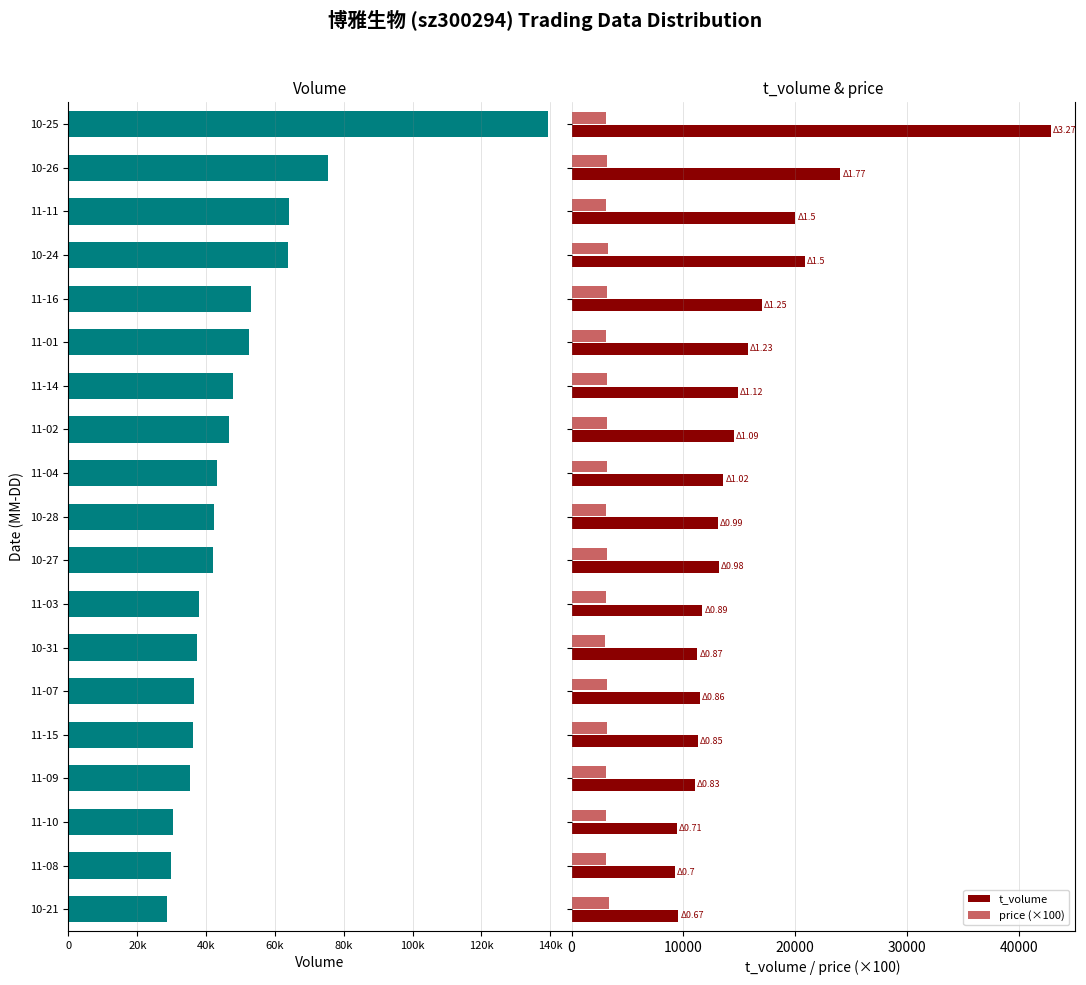

Which series has the largest range (max minus min)?

volume